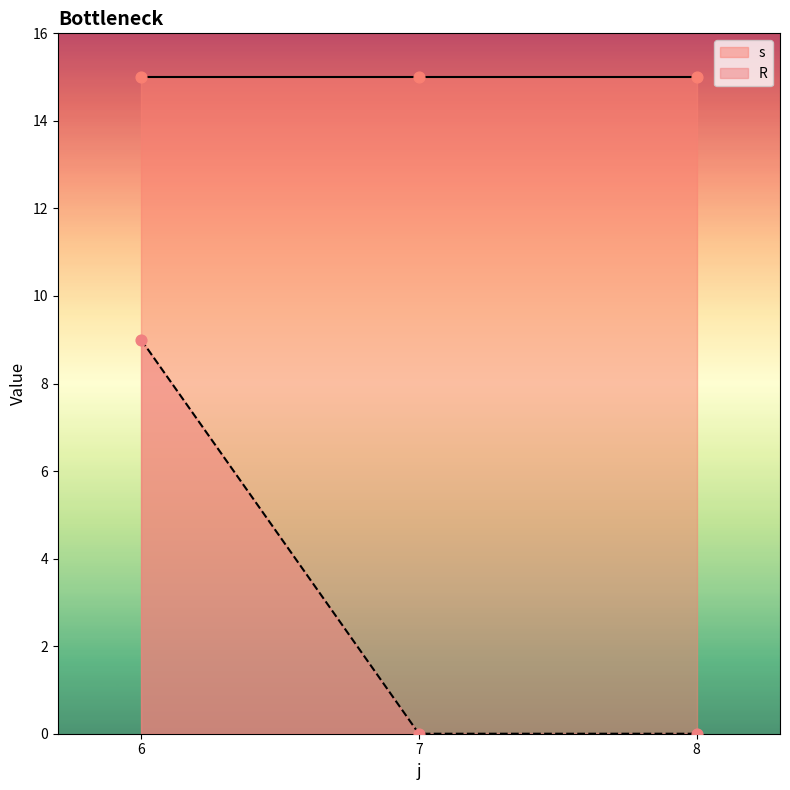

Which series contains the lowest Y value?

R